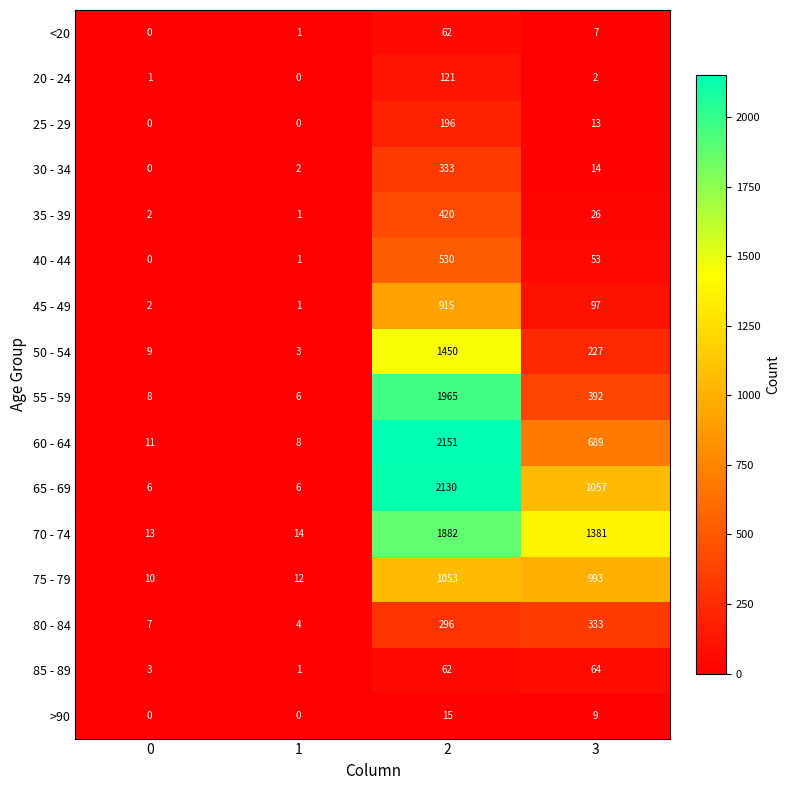

Which category has the highest value in the 85 - 89 series?

3